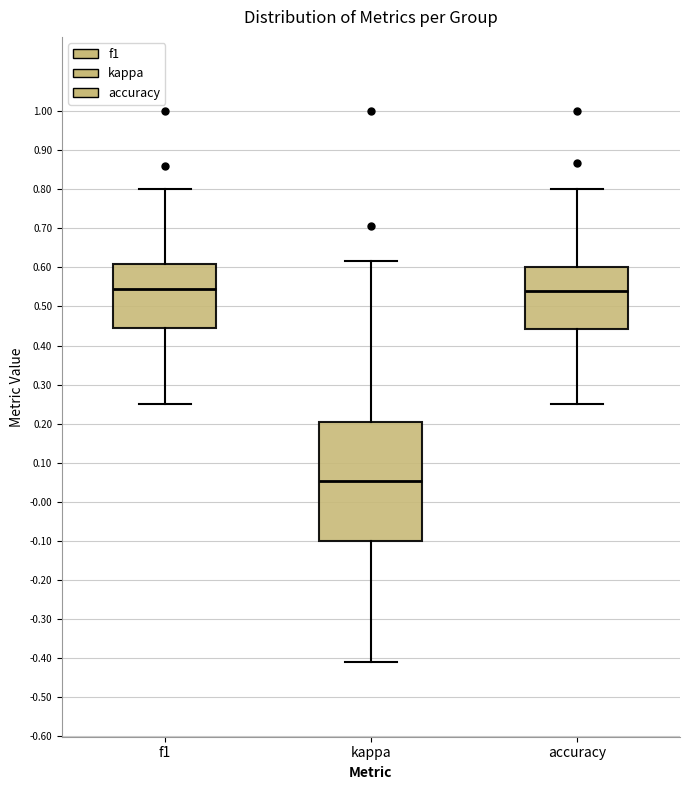

Where is the upper edge of the box for kappa on the y-axis? The values are not printed on the chart, so give them approximately, as read against the axis.

0.20